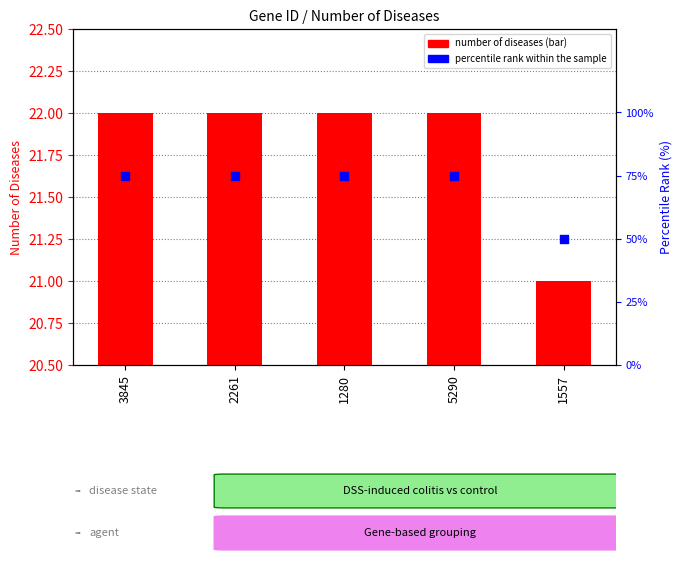

Which series has the largest Y range (max minus min)?

percentile rank within the sample